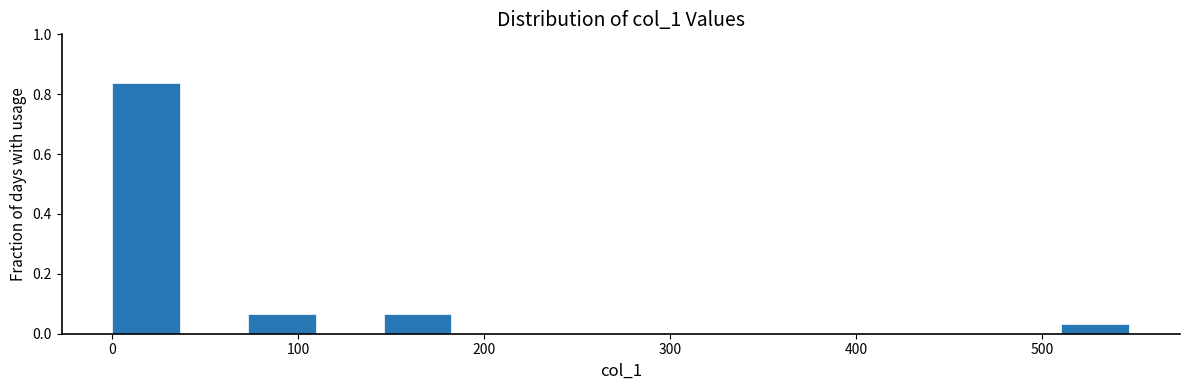

Read against the x-axis, roughly where is the centre of the tallest bar?

20